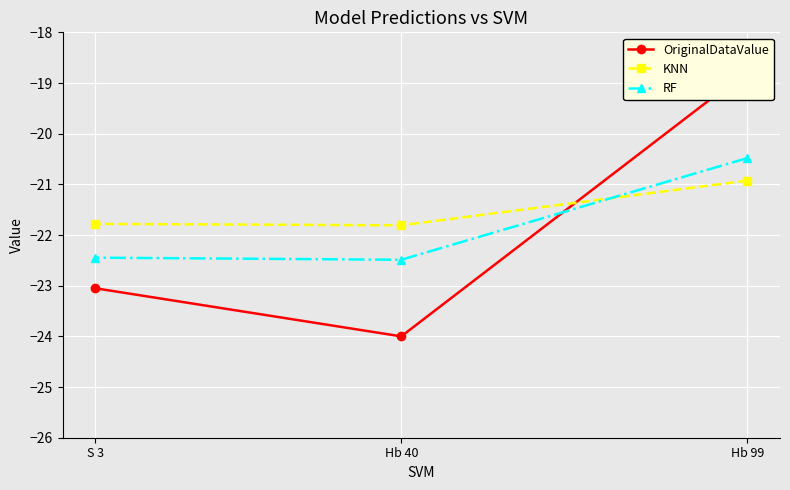

What is the value of the KNN point at the 1st from the left?

-21.8